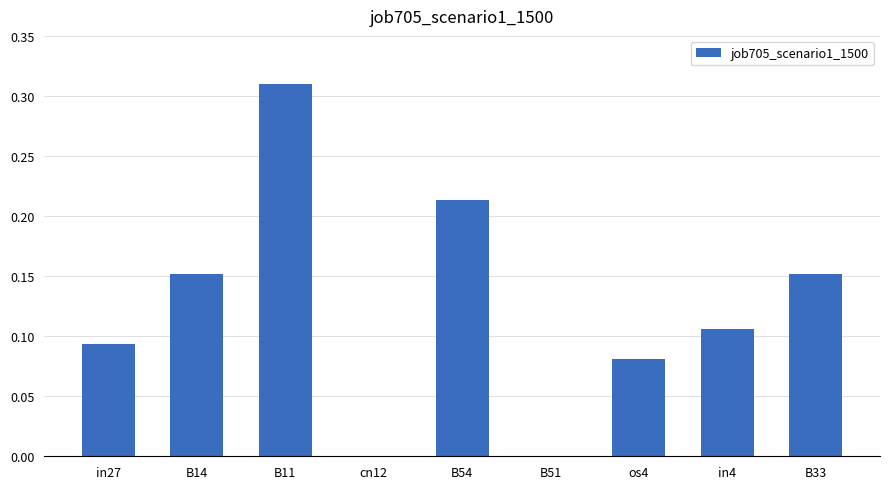

The chart shows a value of 0.1 at B54. True or false?

False